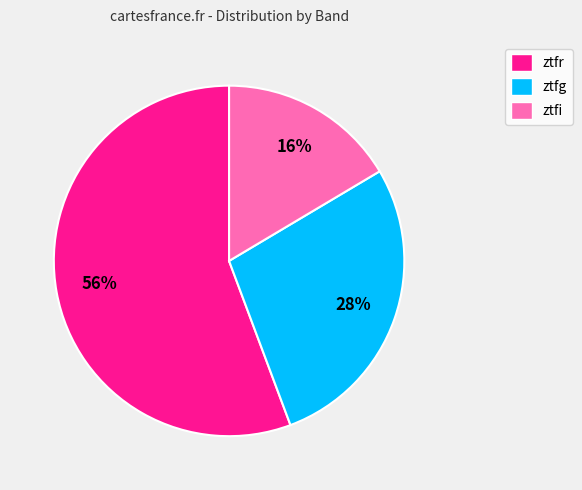

Is ztfr the majority of the pie?

Yes